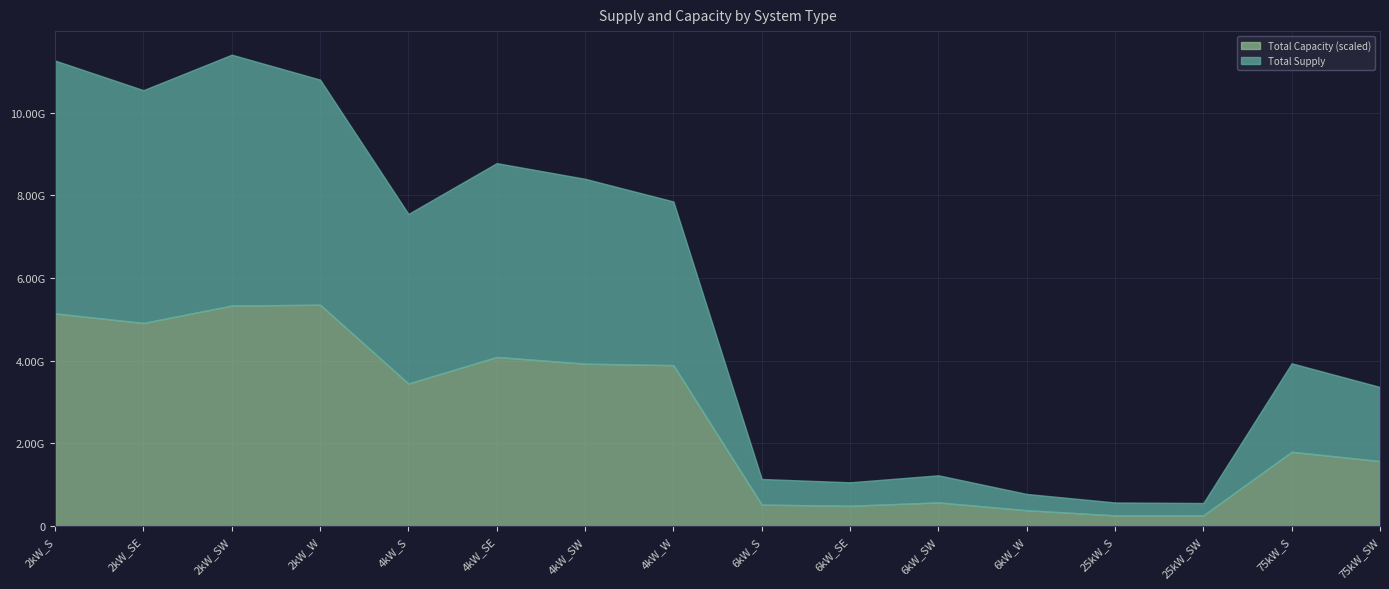

At which category does Total Supply reach its first local valley?

2kW_SE